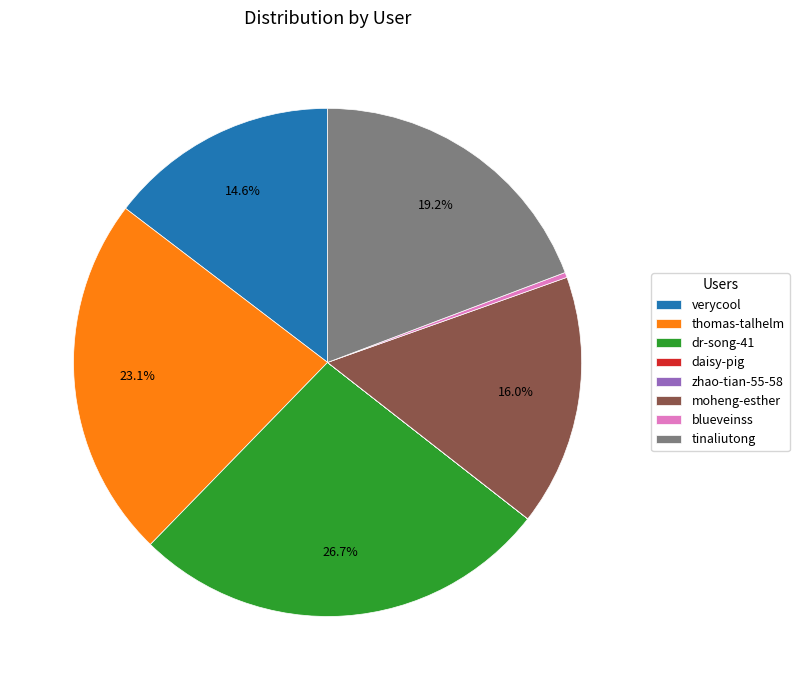

The tinaliutong slice represents 19% of the pie. True or false?

True